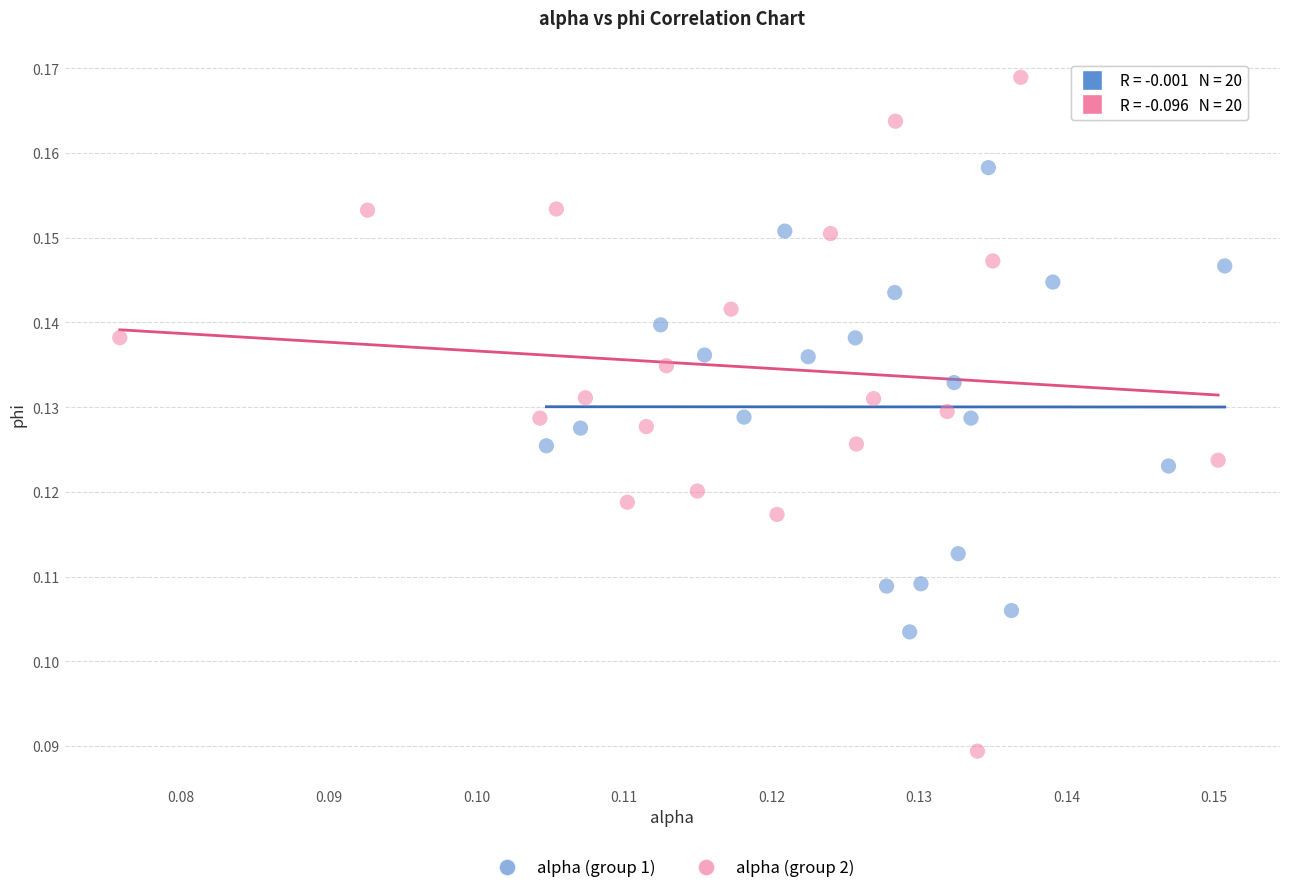

Which series has the widest spread of Y values?

alpha (group 2)